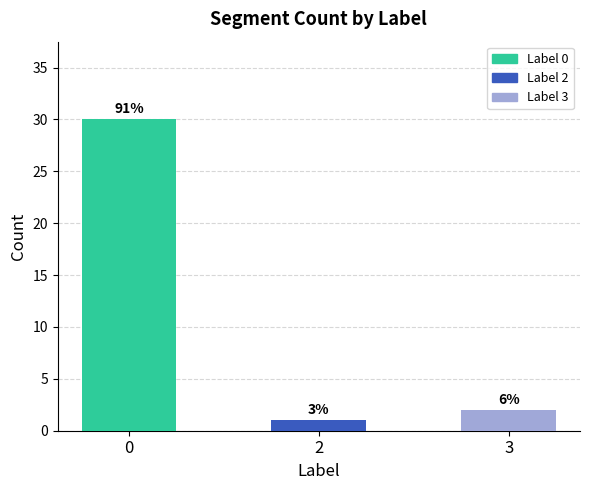

What is the value of the 1st bar from the left?

30